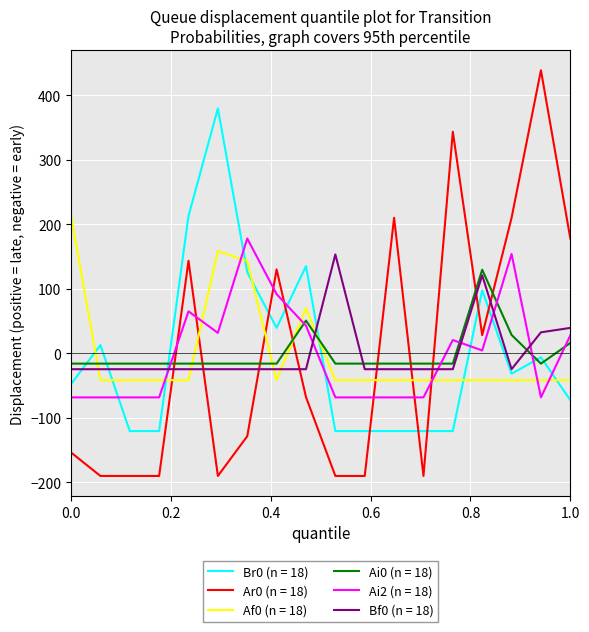

Does the chart display data point markers on the line(s)?

No